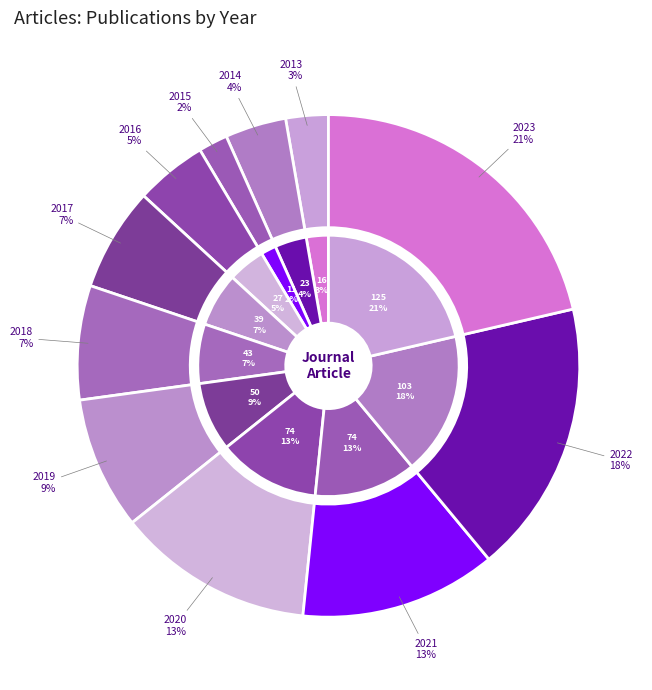

Rank the categories by value from lowest to highest.

2015, 2013, 2014, 2016, 2017, 2018, 2019, 2020, 2021, 2022, 2023